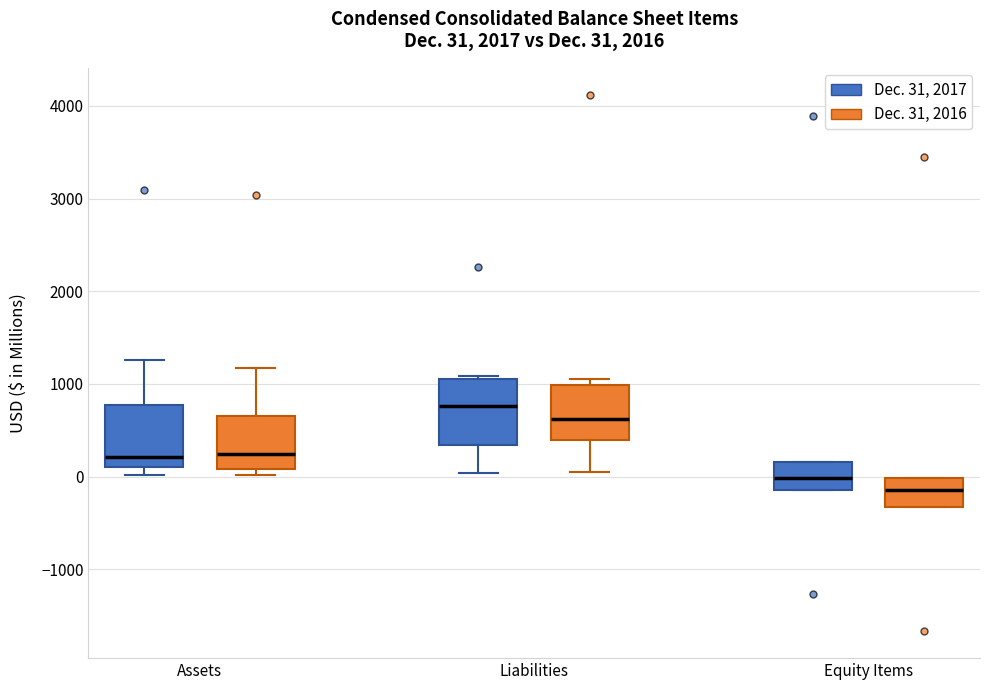

Which box has the lowest median line?

Equity Items (Dec. 31, 2016)